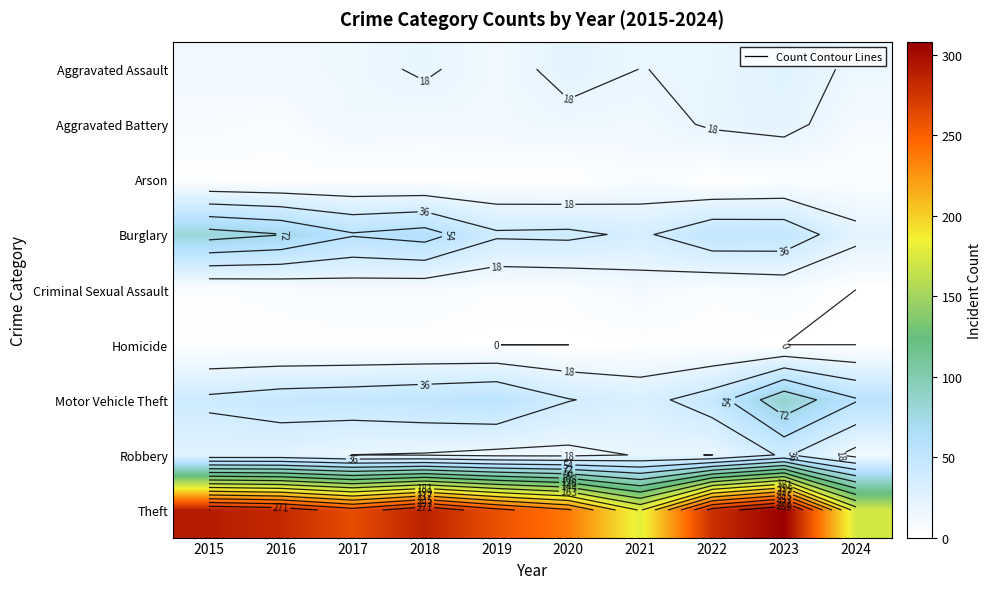

List the series in order of their peak value, highest first.

Theft, Motor Vehicle Theft, Burglary, Robbery, Aggravated Assault, Aggravated Battery, Criminal Sexual Assault, Arson, Homicide